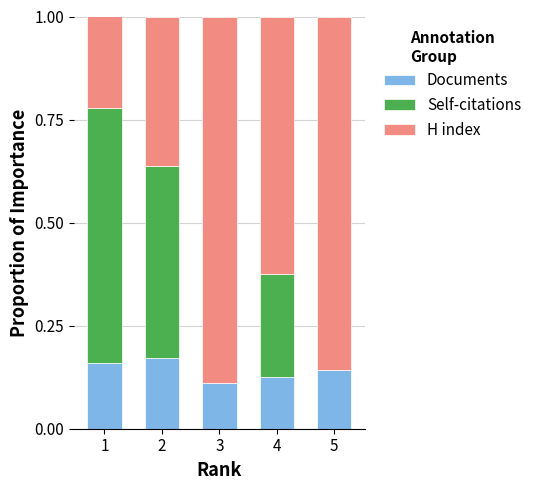

Does the chart contain stacked bars?

Yes